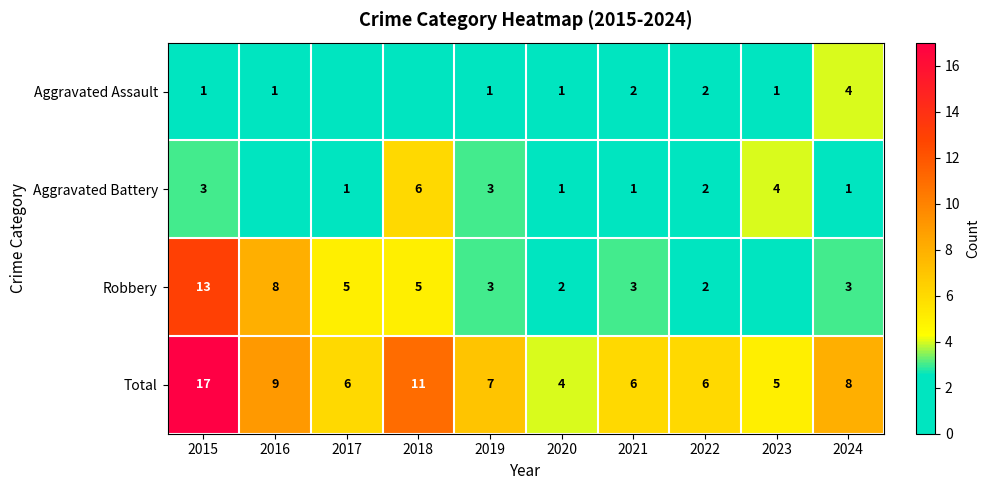

At how many categories does at least one series exceed 1?

10